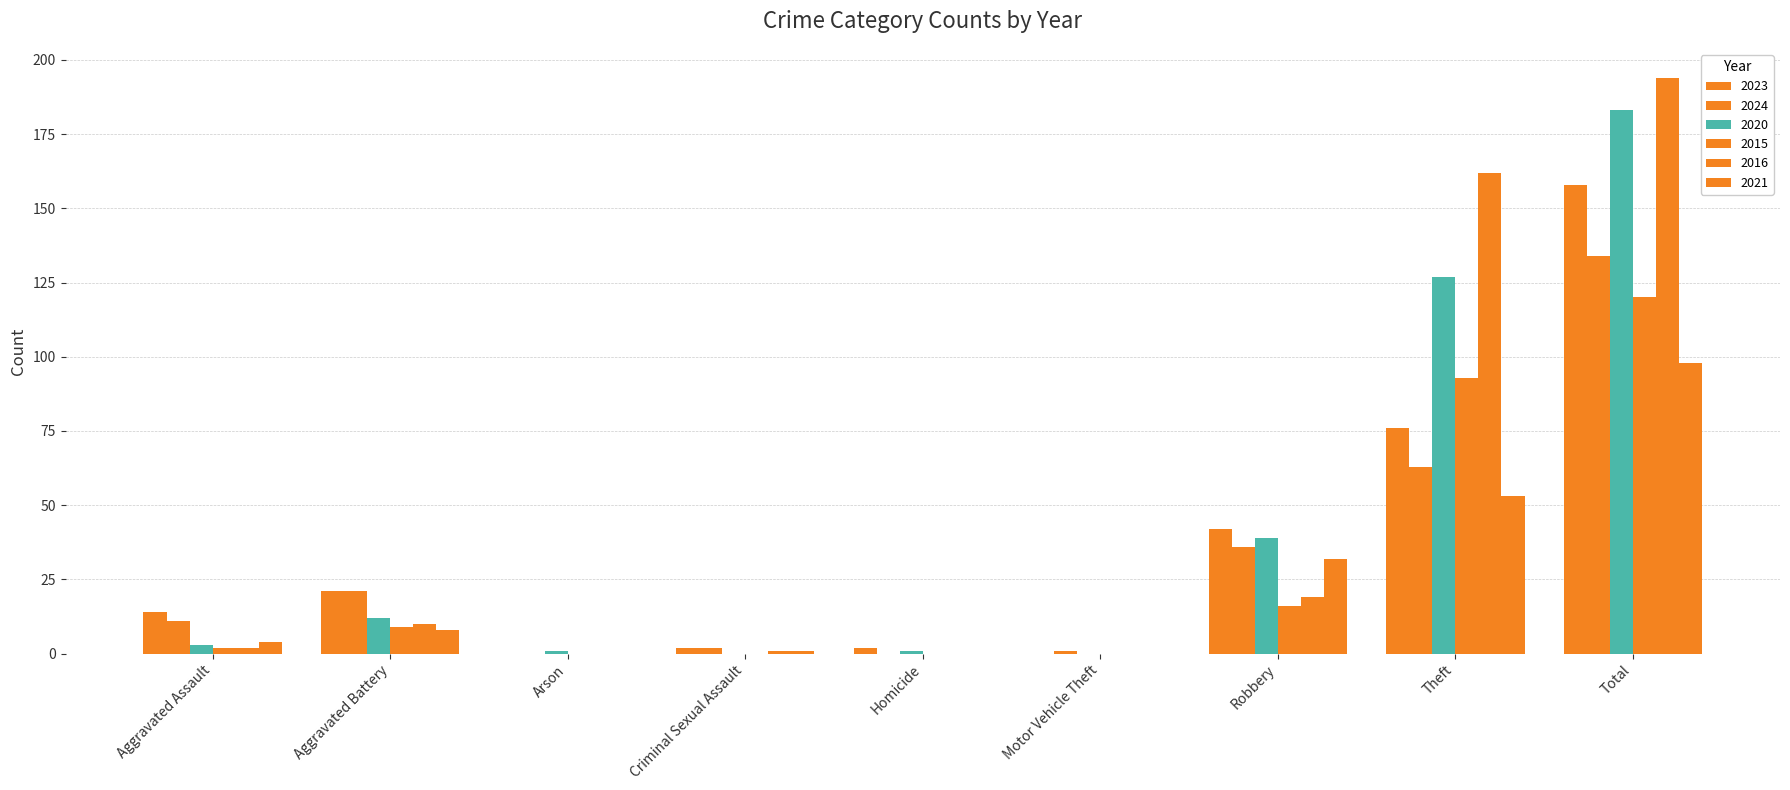

How many groups of bars are there?

9